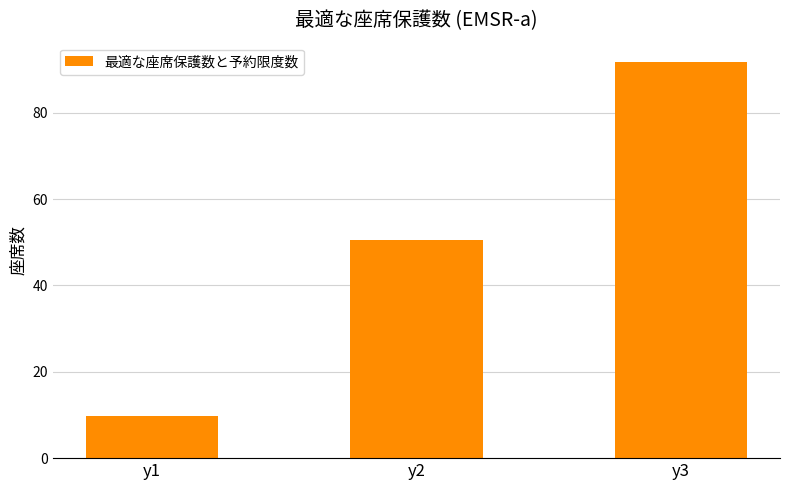

Does the chart contain stacked bars?

No